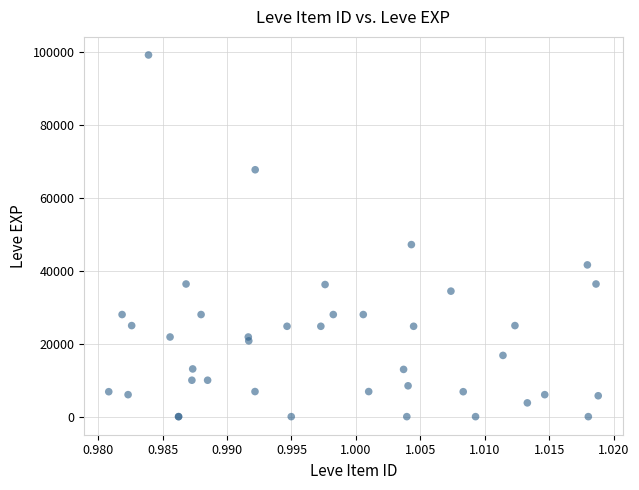

What Y value in the scatter plot is closest to 49610?

47200